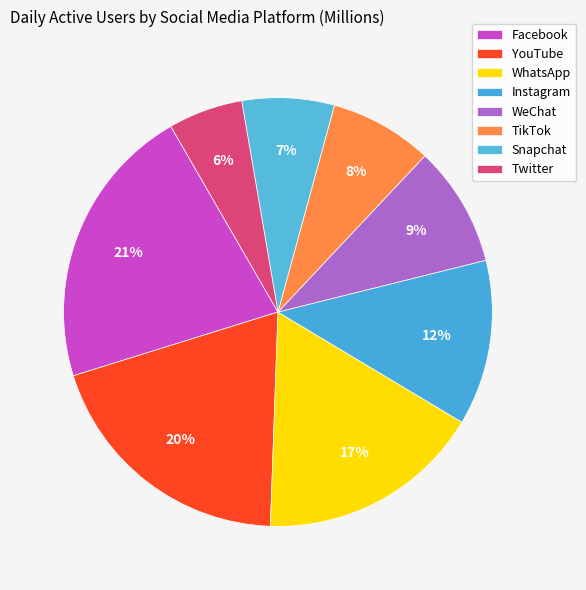

How many slices are in this pie chart?

8